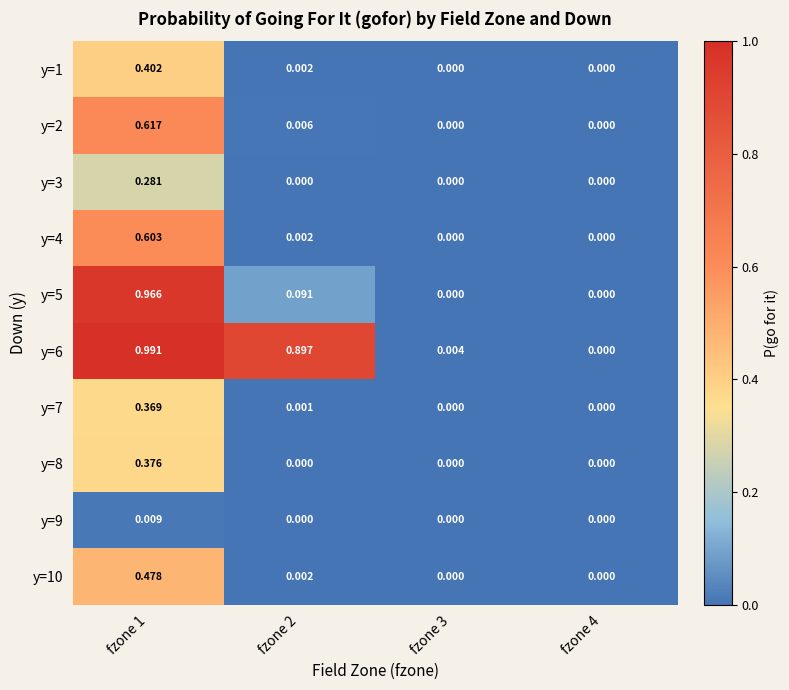

Is the value of y=3 at fzone 4 greater than the value of y=4 at fzone 1?

No